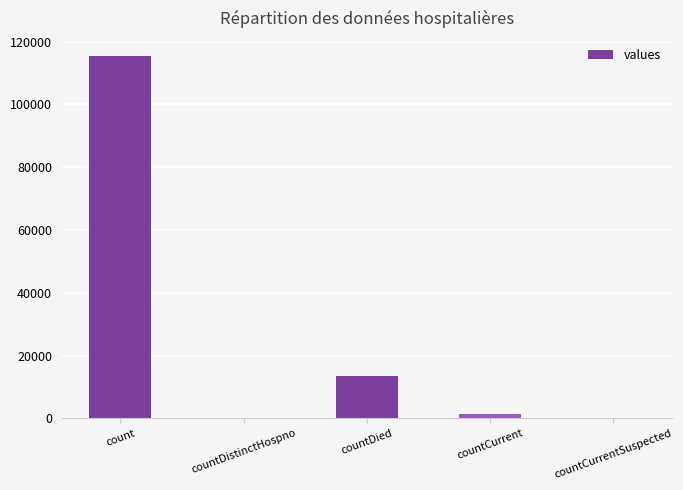

Does the chart contain stacked bars?

No